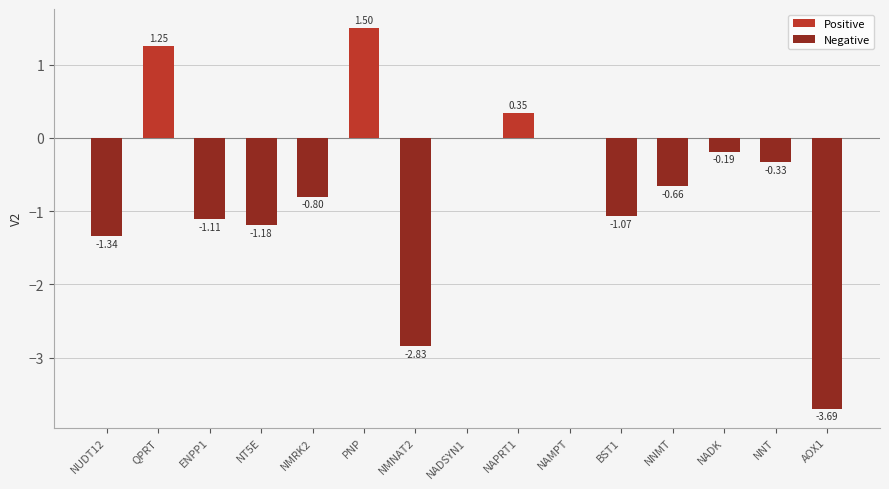

How many values in the Negative series are below 0?

10